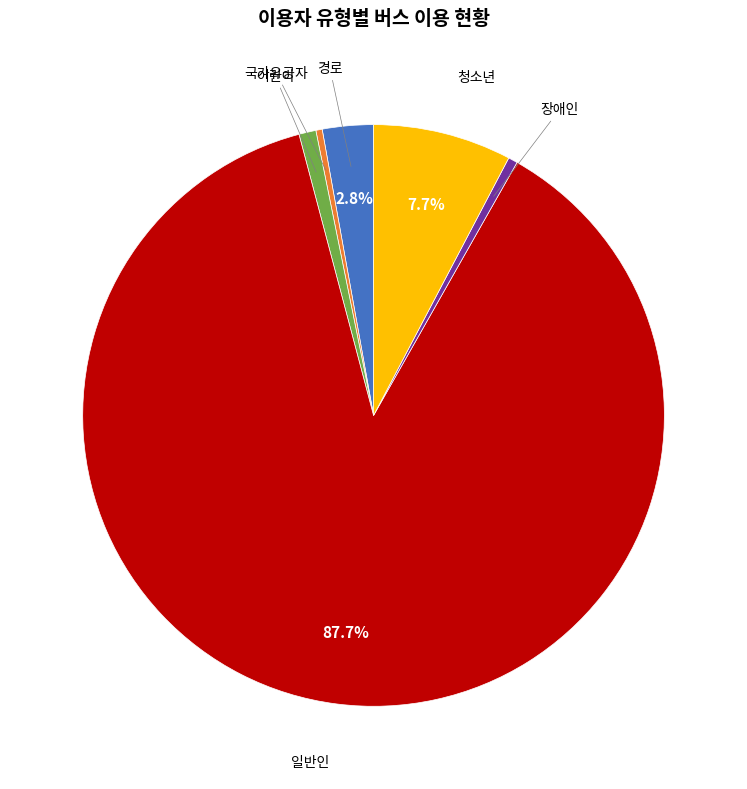

Is there a majority slice in this chart?

Yes